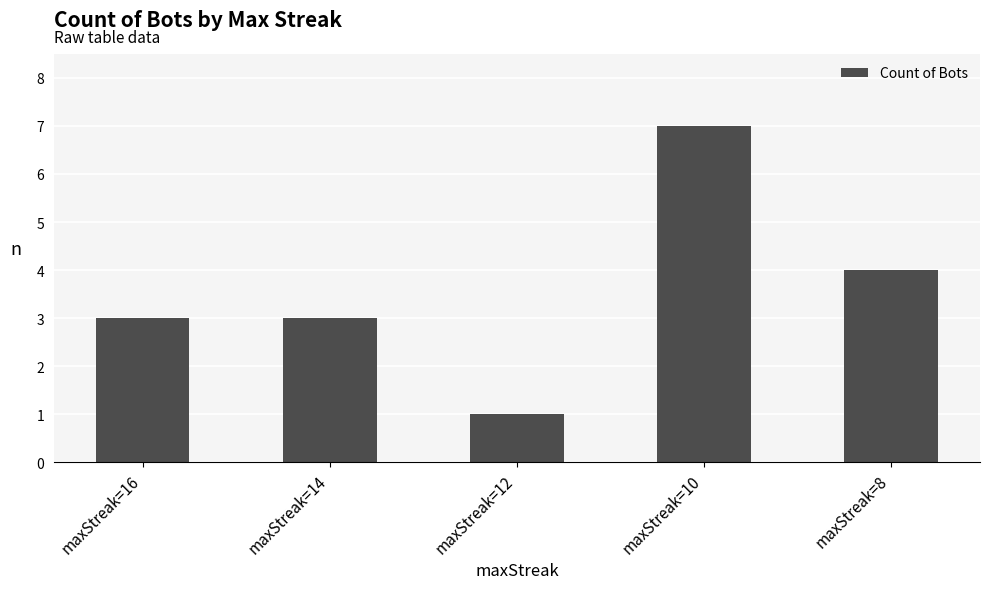

How many distinct data groups are displayed?

1